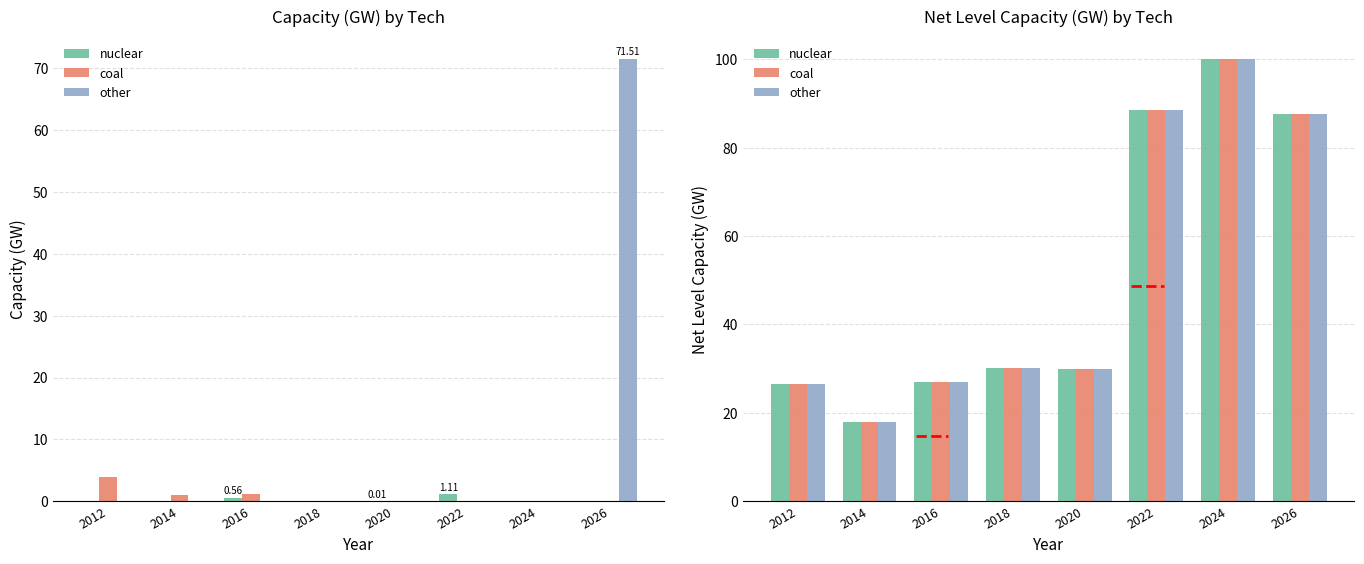

How many values in the coal series are below 30?

4